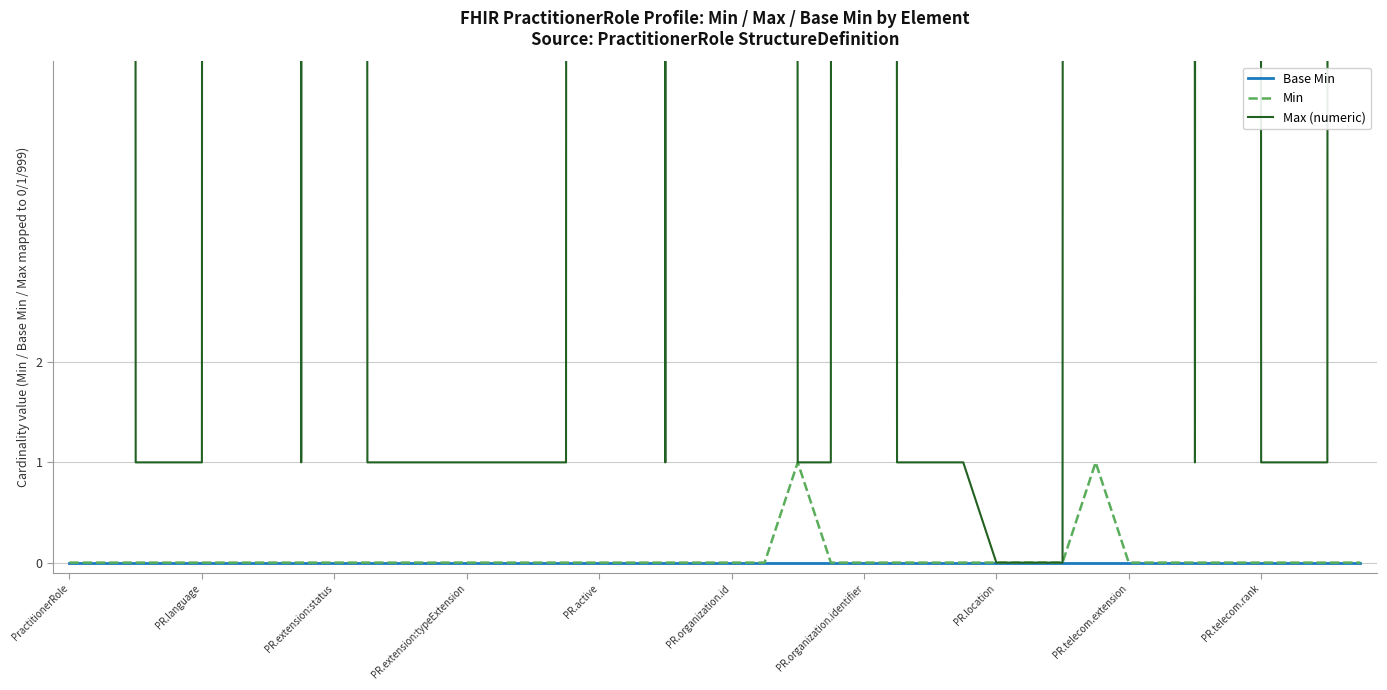

Which series has the widest spread of values?

Max (numeric)